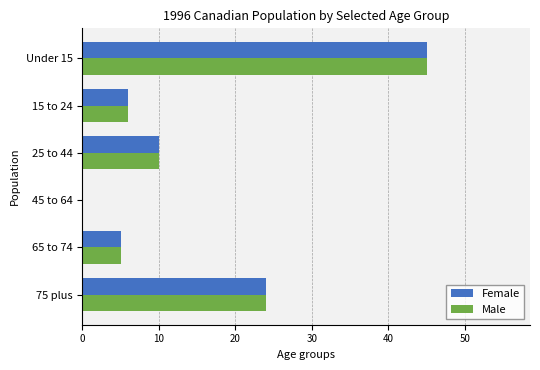

At which label is Female closest to 22?

75 plus